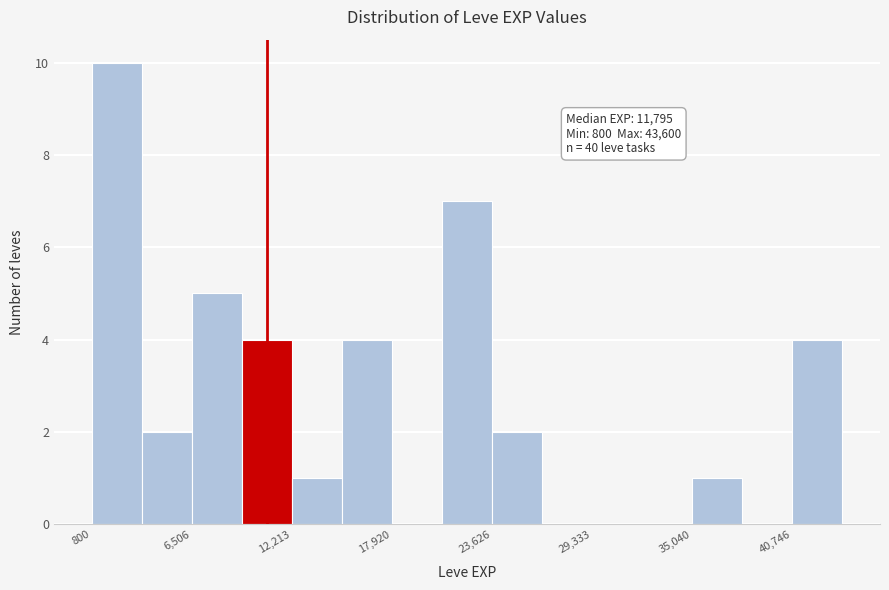

Read against the x-axis, roughly where is the centre of the tallest bar?

2000